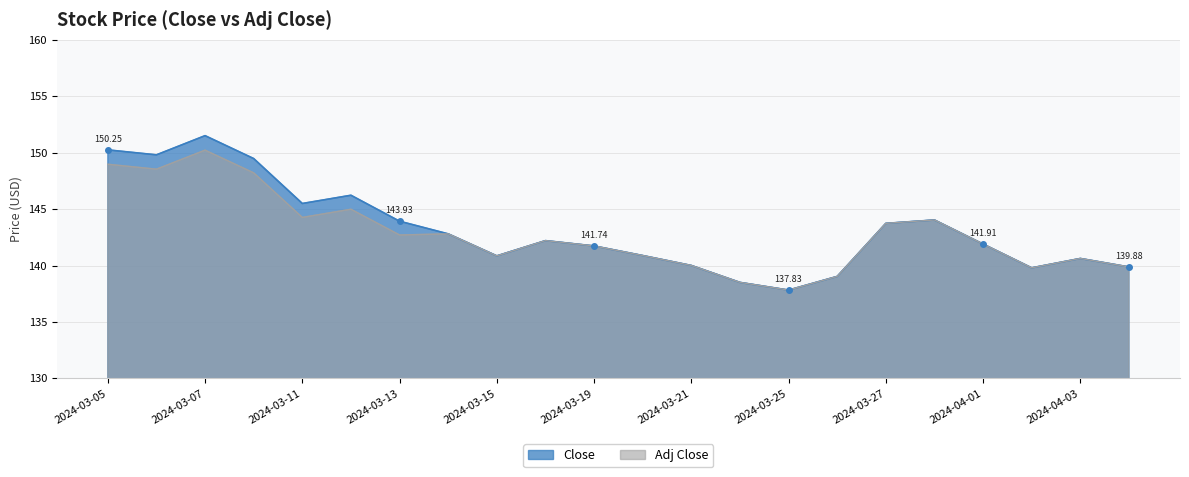

What is the value of the Close point at the 13th from the left?

140.0